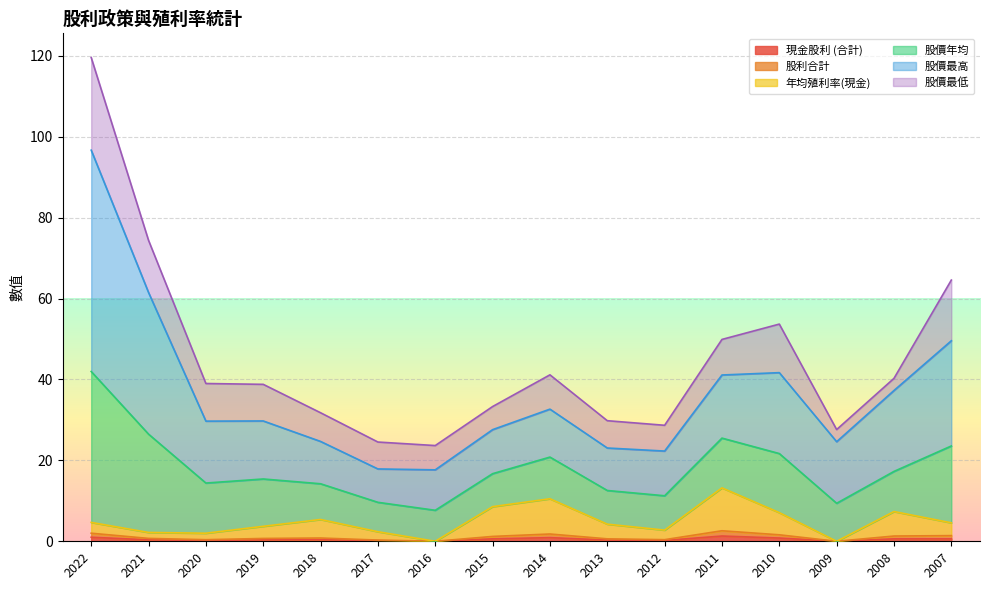

Does the chart display data point markers on the line(s)?

No